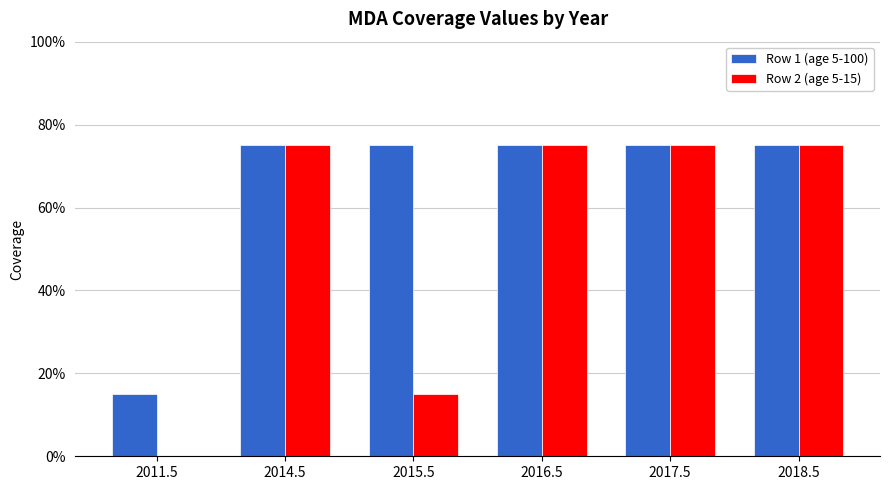

What is the label of the 1st bar from the left?

2011.5